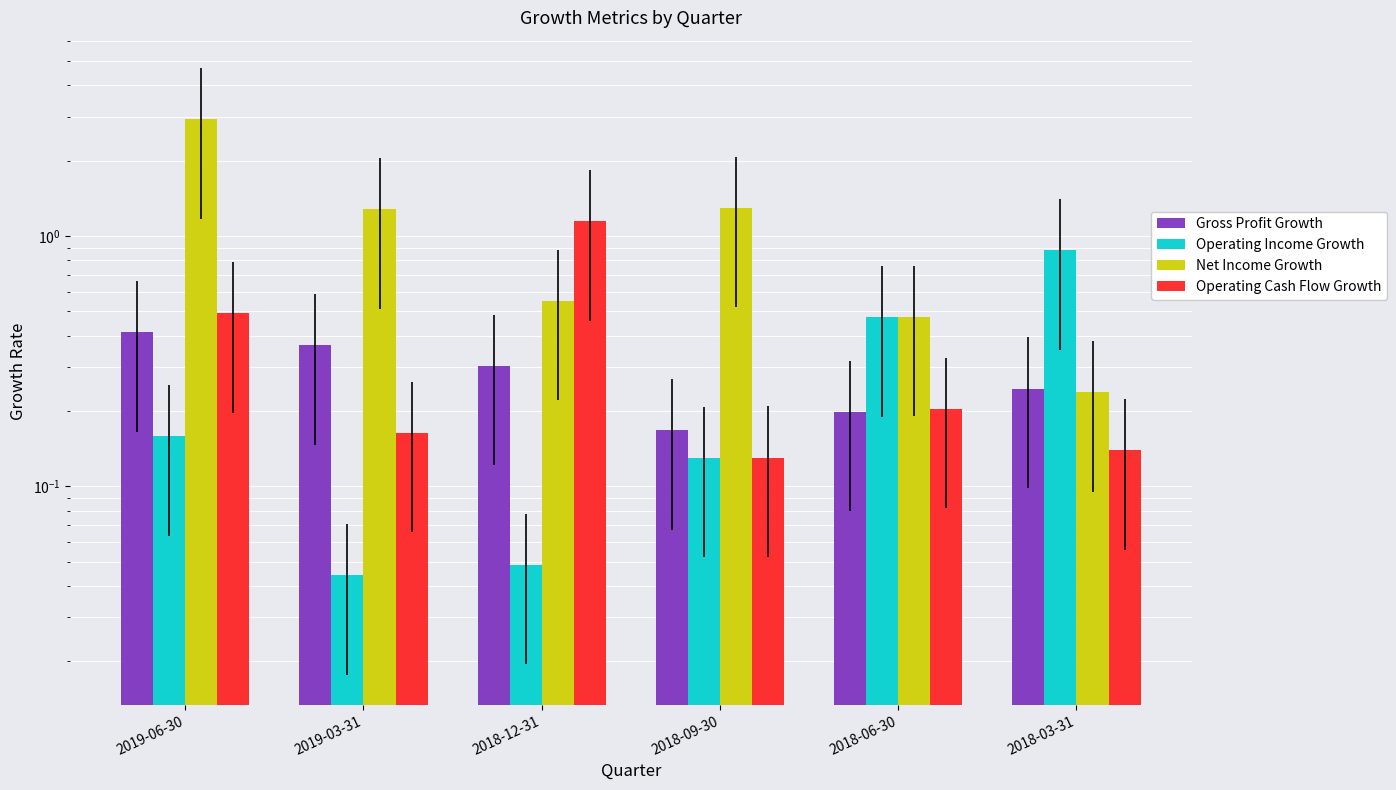

The Gross Profit Growth series shows 0.1 at 2018-09-30. True or false?

False